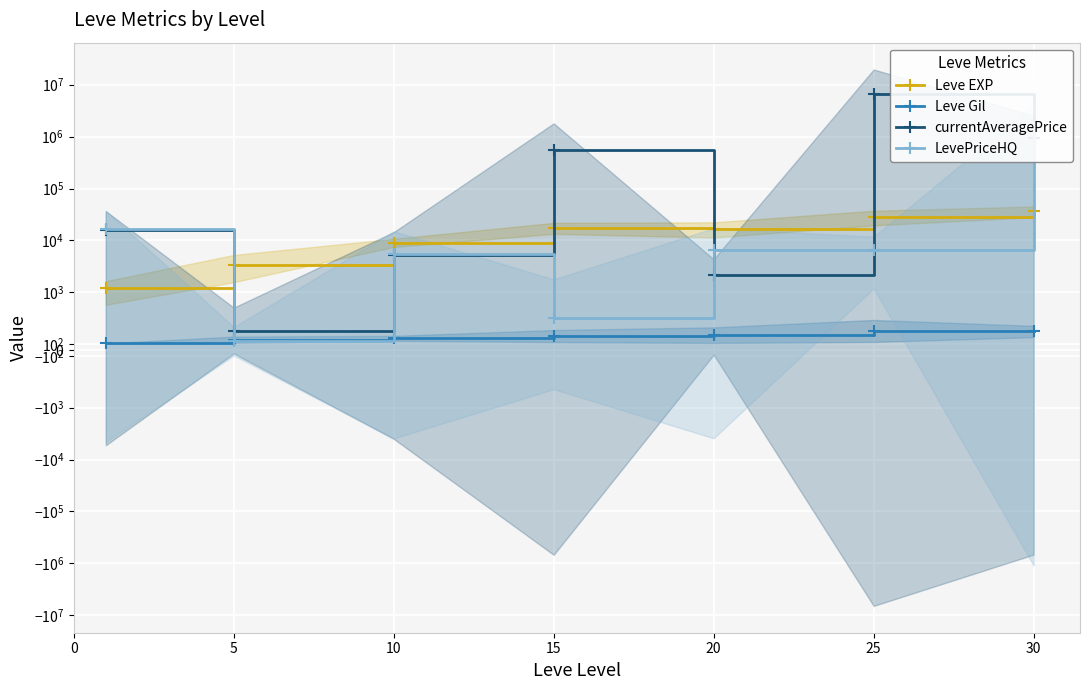

What is the smallest value displayed?

113.3